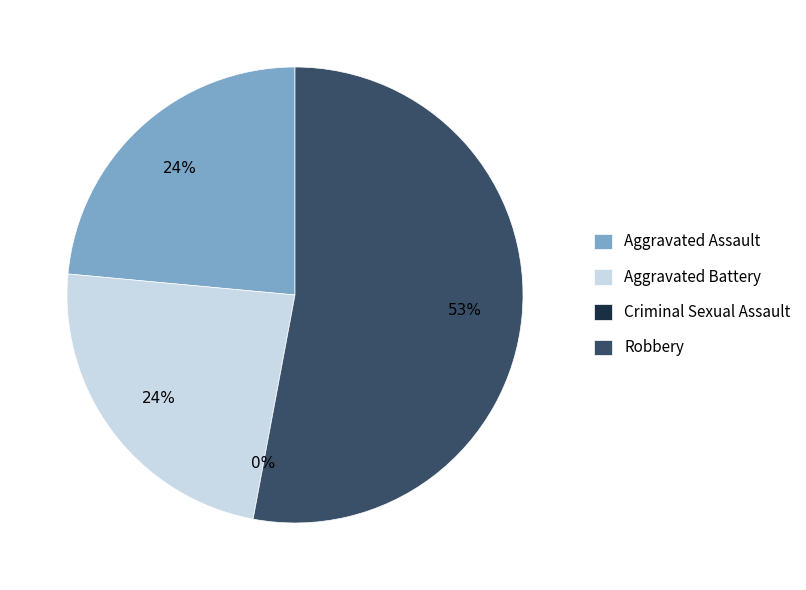

Is there any slice that represents more than half of the pie?

Yes